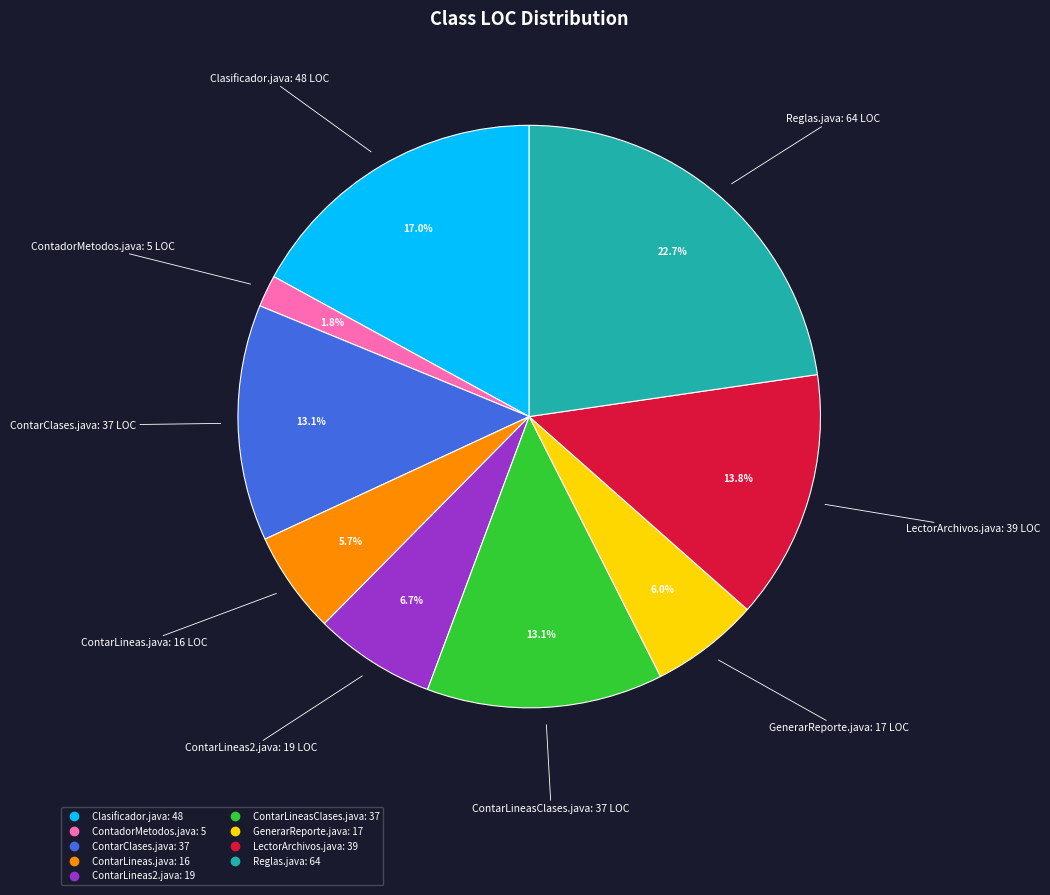

Which category has the biggest portion of the pie?

Reglas.java